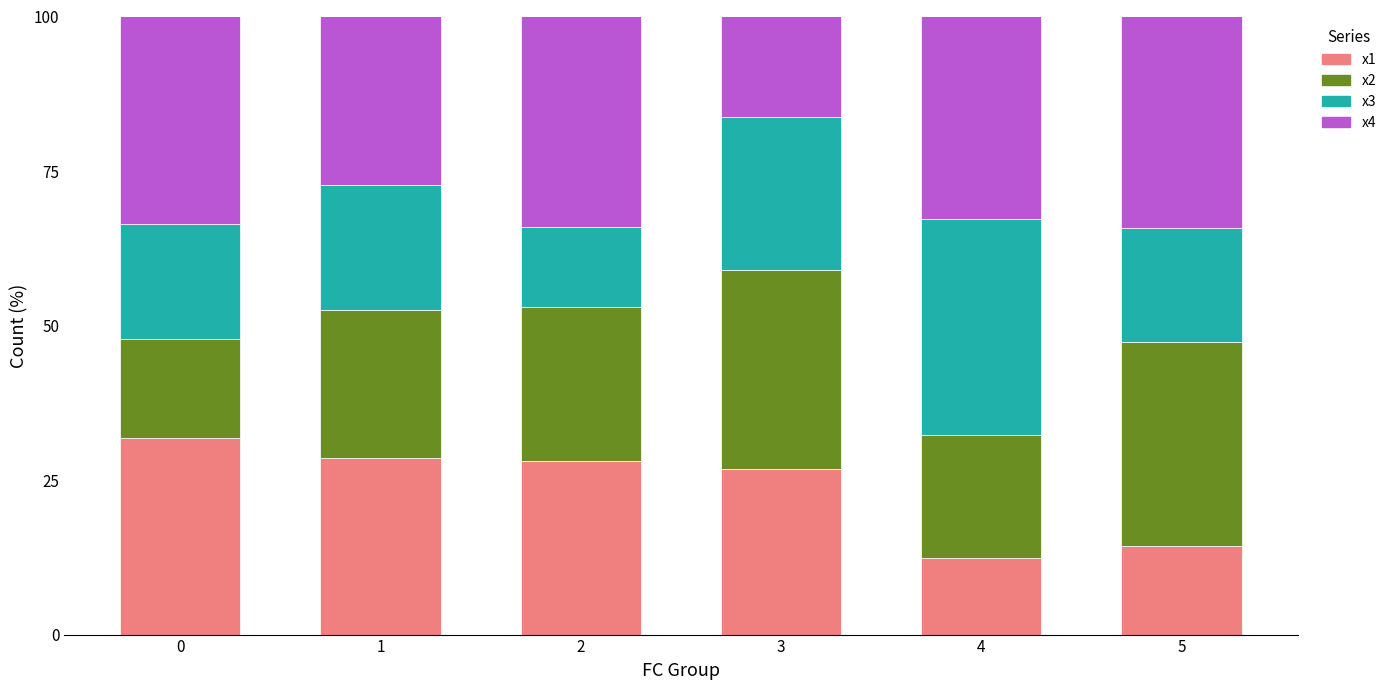

What is the total value across all series at 0?

100.0